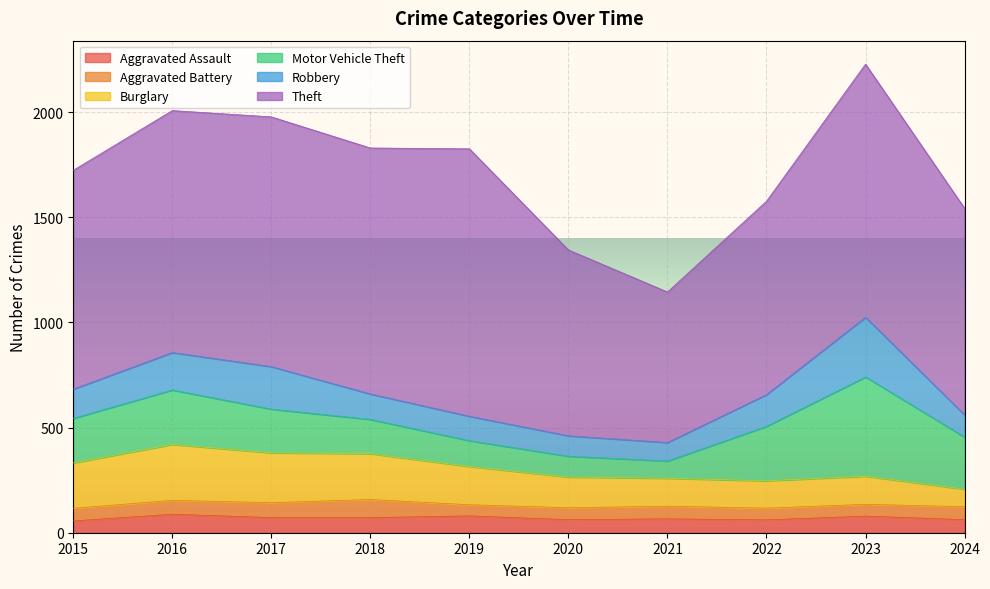

What is the value of the Aggravated Battery point at the 5th from the left?

53